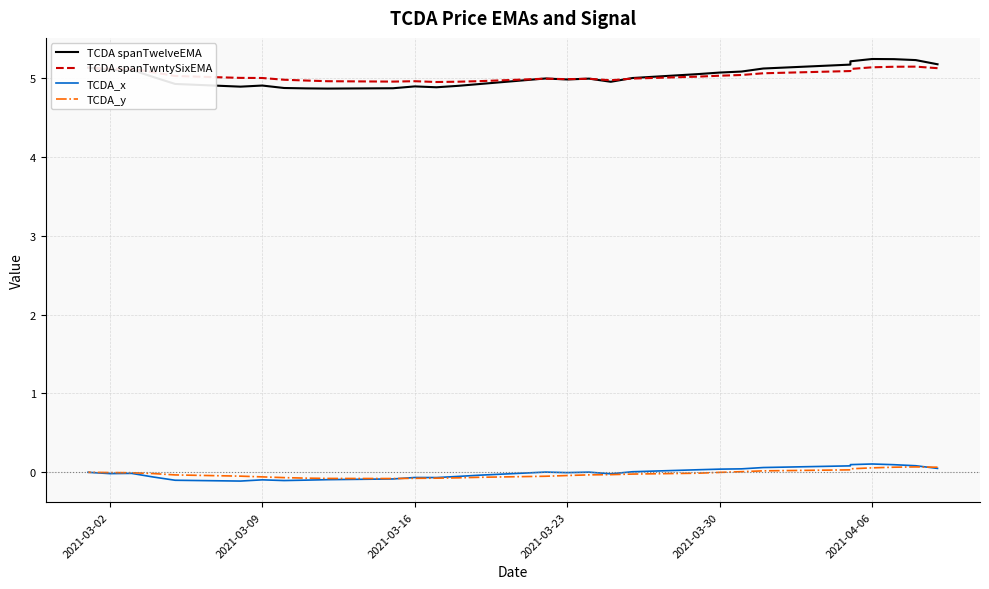

True or false: TCDA spanTwntySixEMA has more than 0 interior local peaks.

True